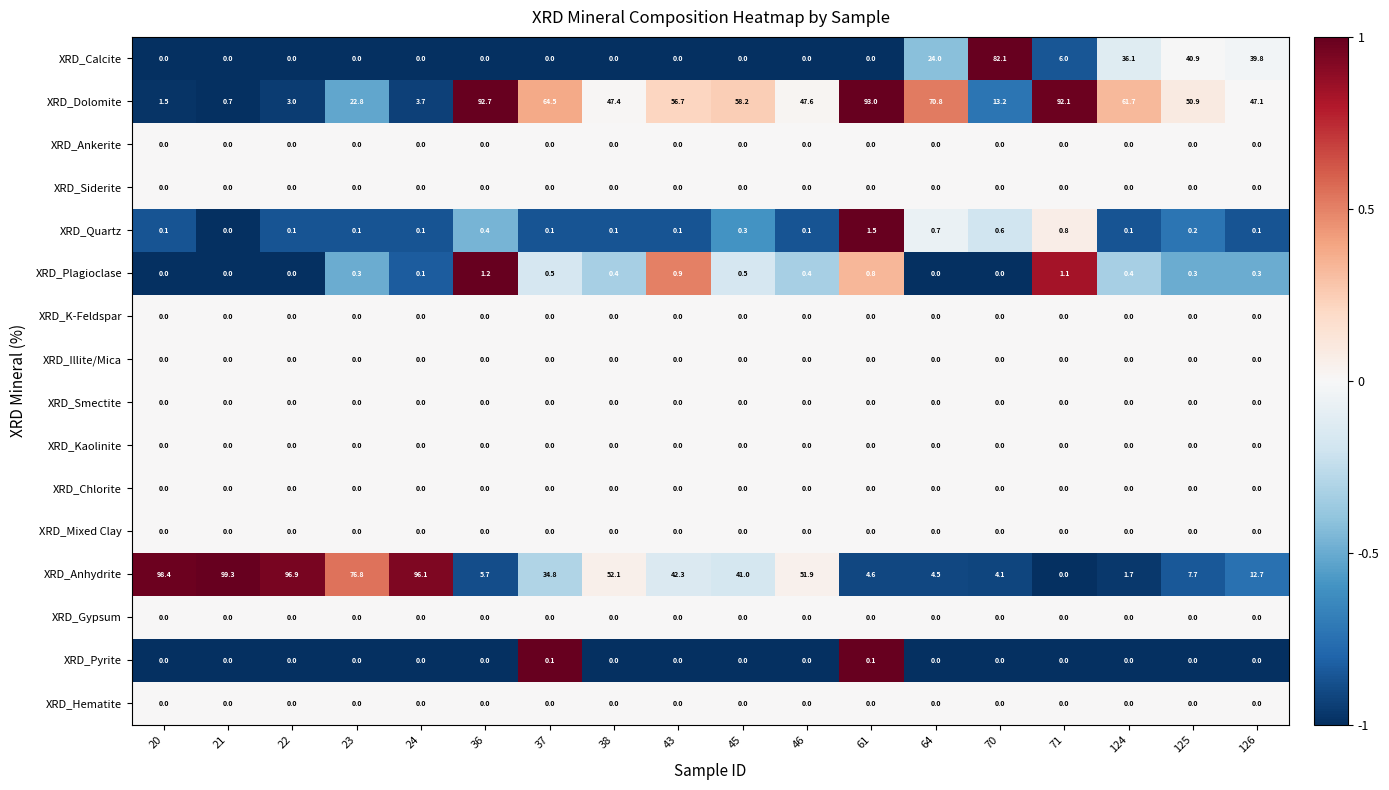

How many categories are shown in the chart?

18